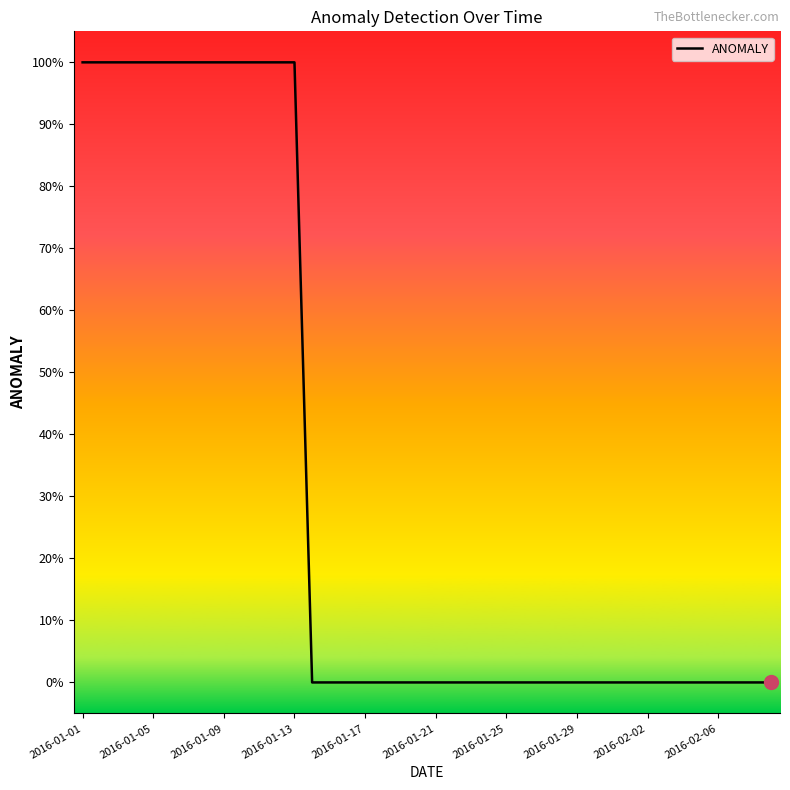

Does the chart display data point markers on the line(s)?

No